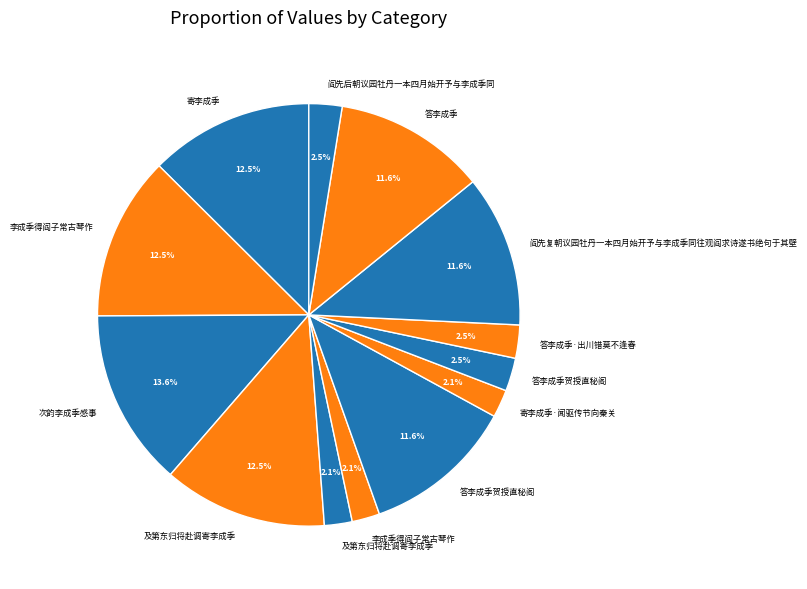

What is the smallest slice in the pie chart?

及第东归将赴调寄李成季